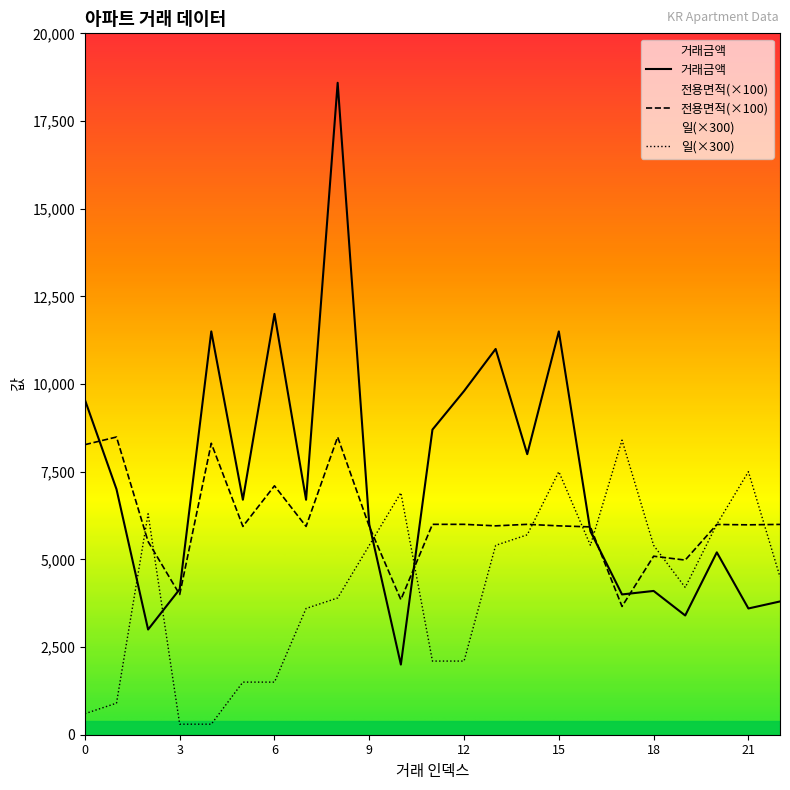

The value of 일 at 16 is 5400.0. True or false?

True